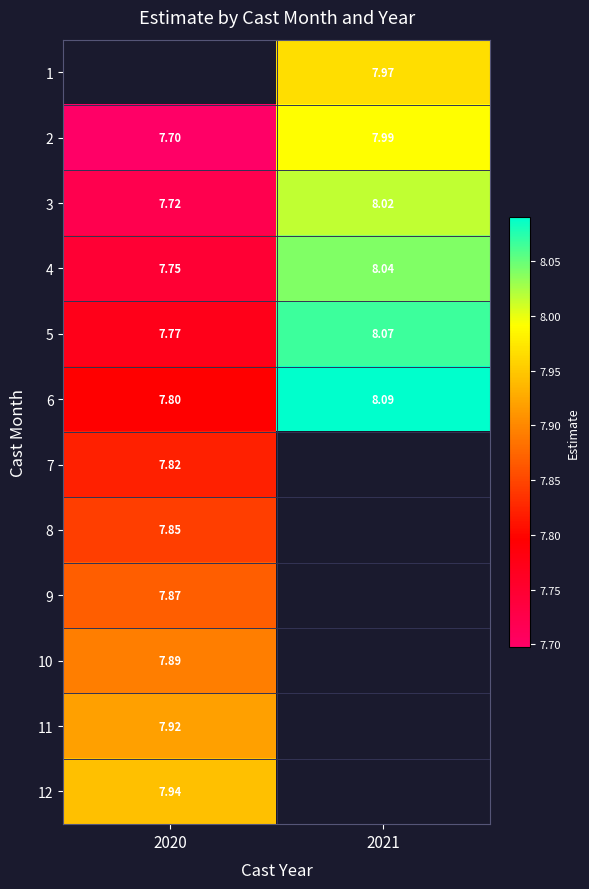

Where is 3 nearest to the value 7?

2020